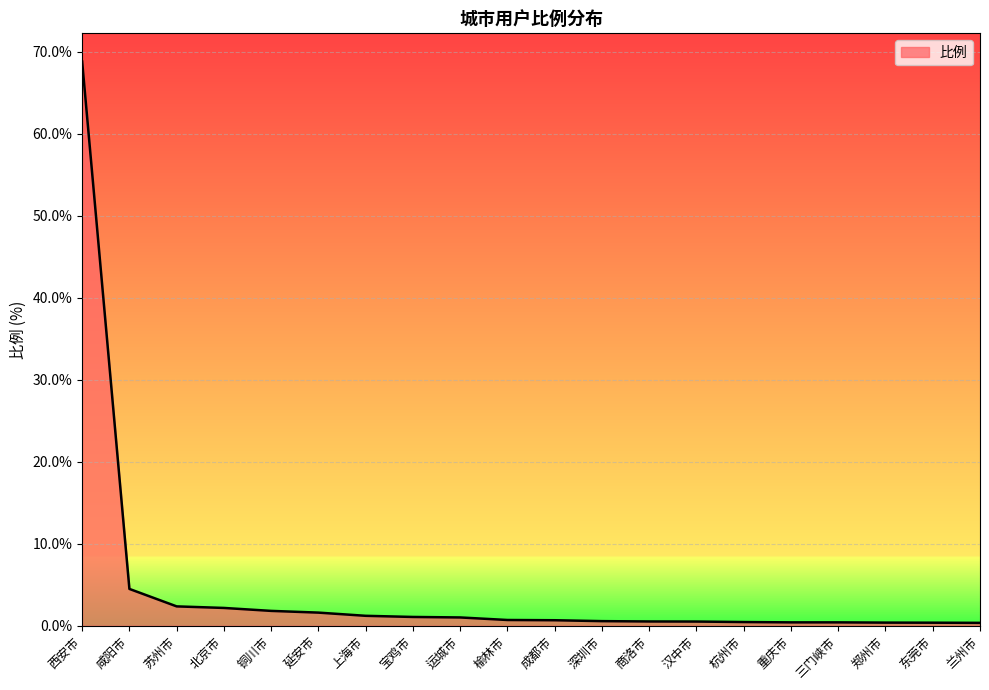

Which label corresponds to the largest value in the chart?

西安市